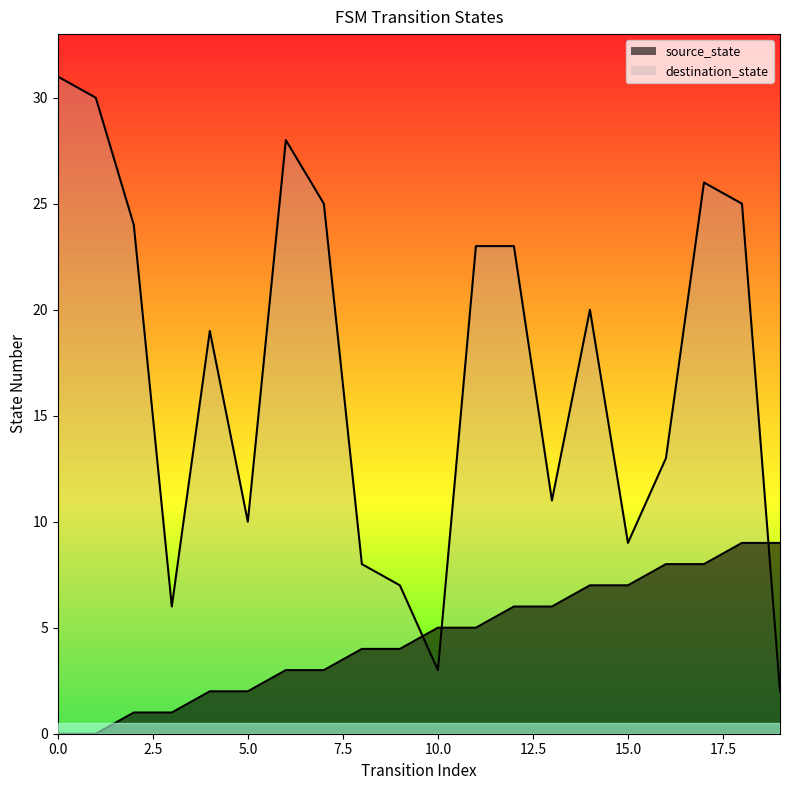

Where is source_state nearest to the value 4?

8